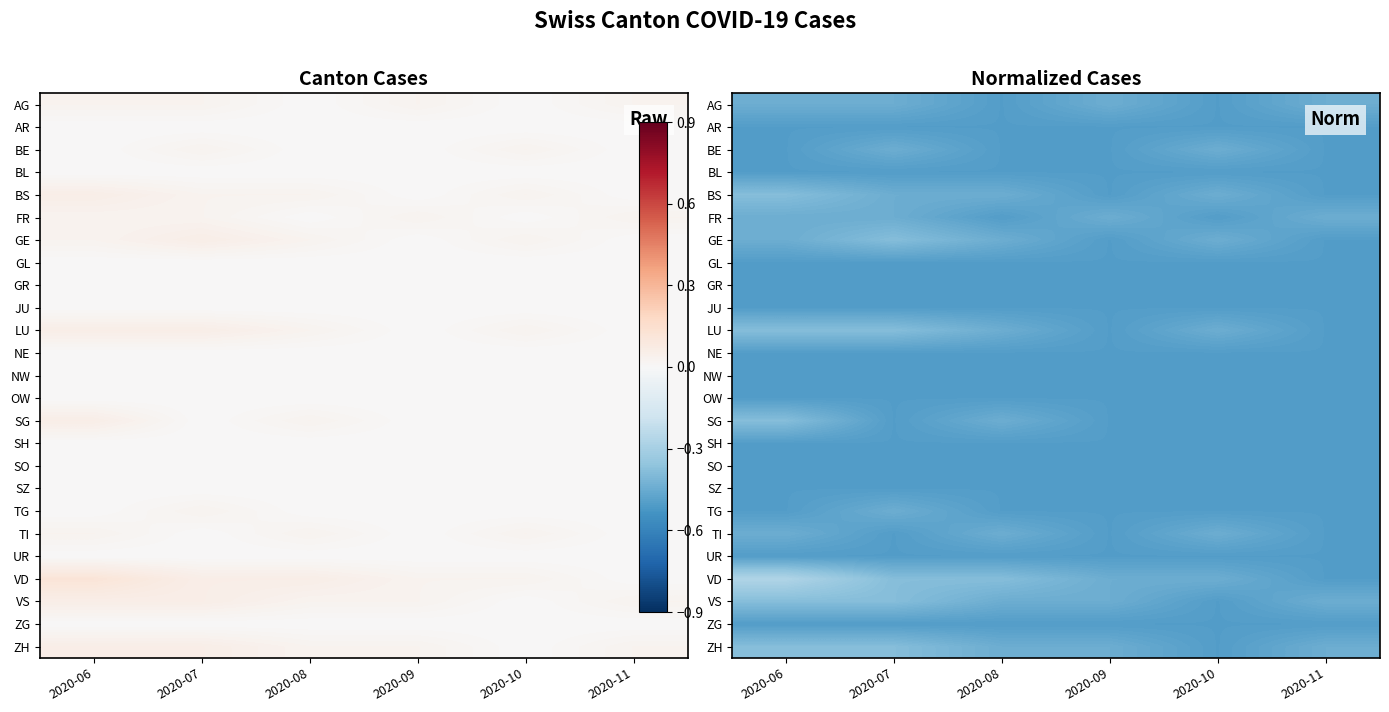

The value of TG at 2020-11 is -0.9. True or false?

False